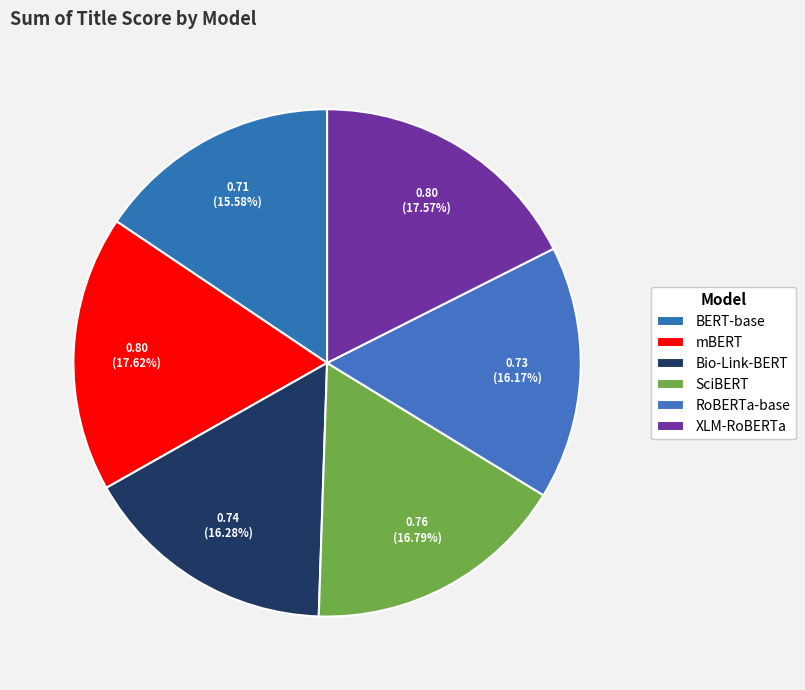

How many slices are in this pie chart?

6